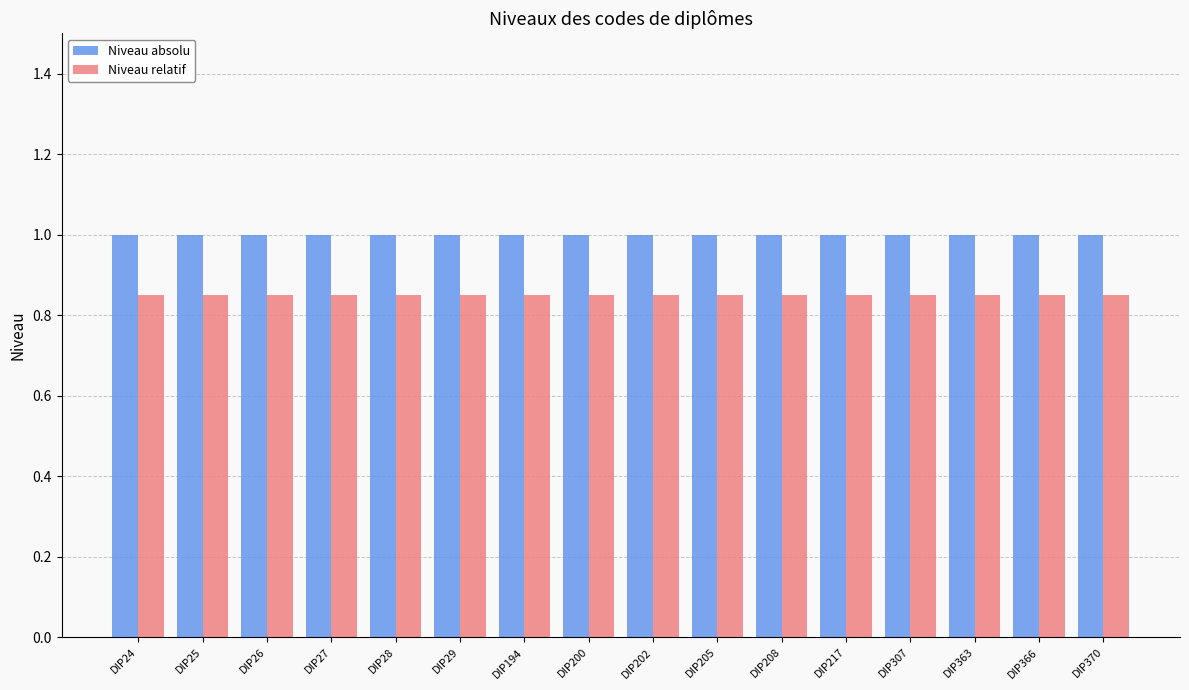

What is the total value across all series at DIP28?

1.9